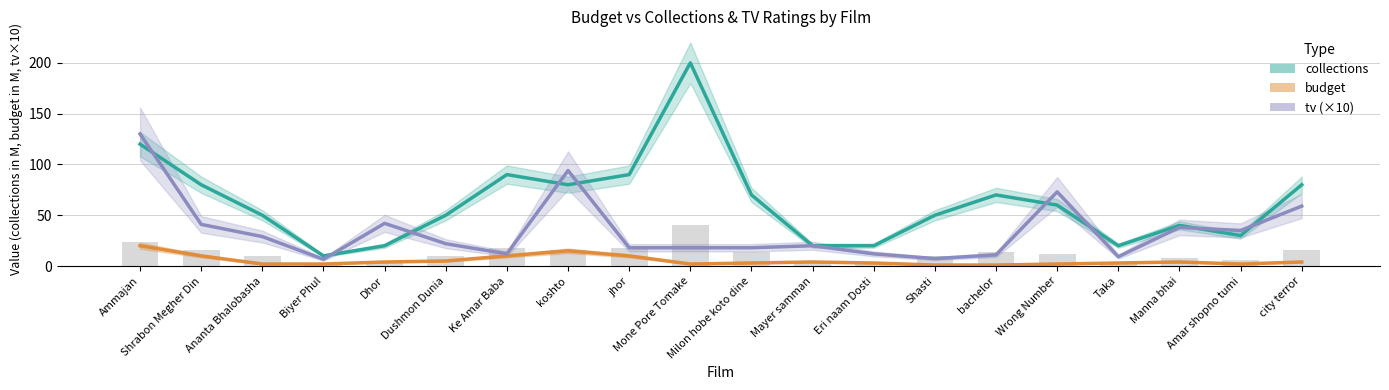

Which has a higher value, Milon hobe koto dine or koshto?

koshto